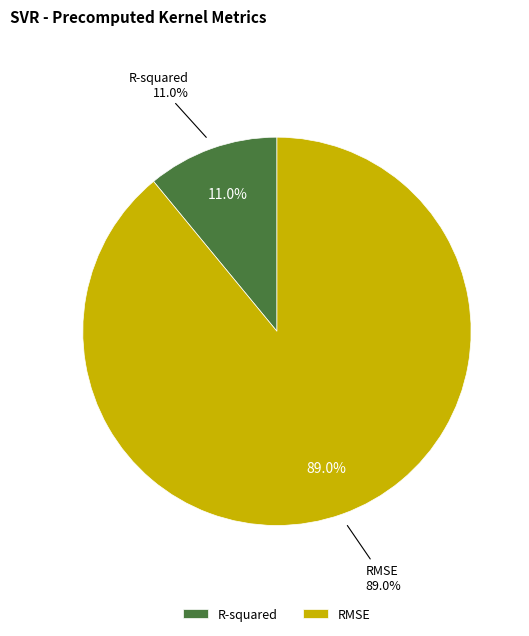

What percentage is the R-squared slice, to the nearest percent?

11%